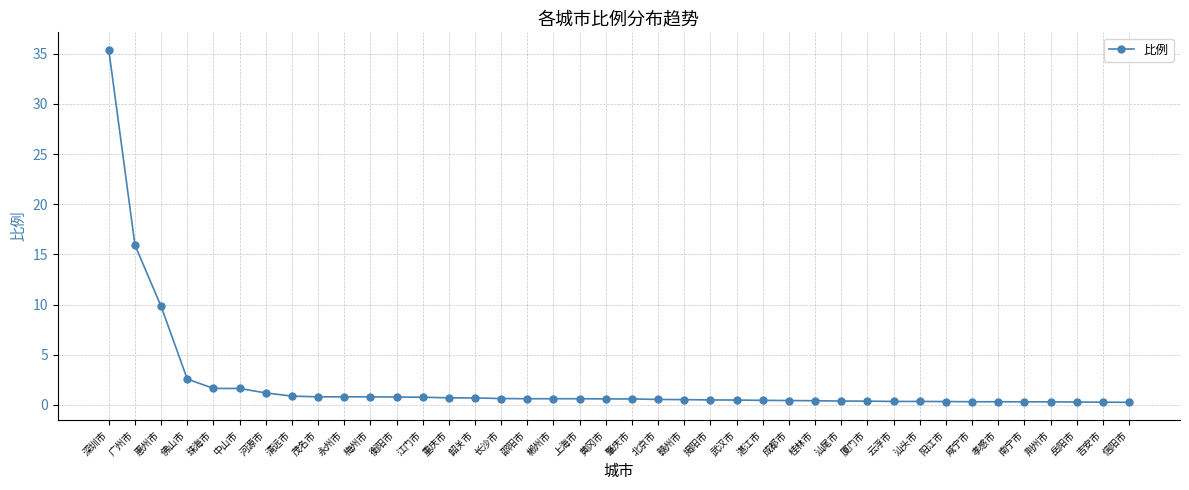

What value does the data have at 长沙市?

0.6